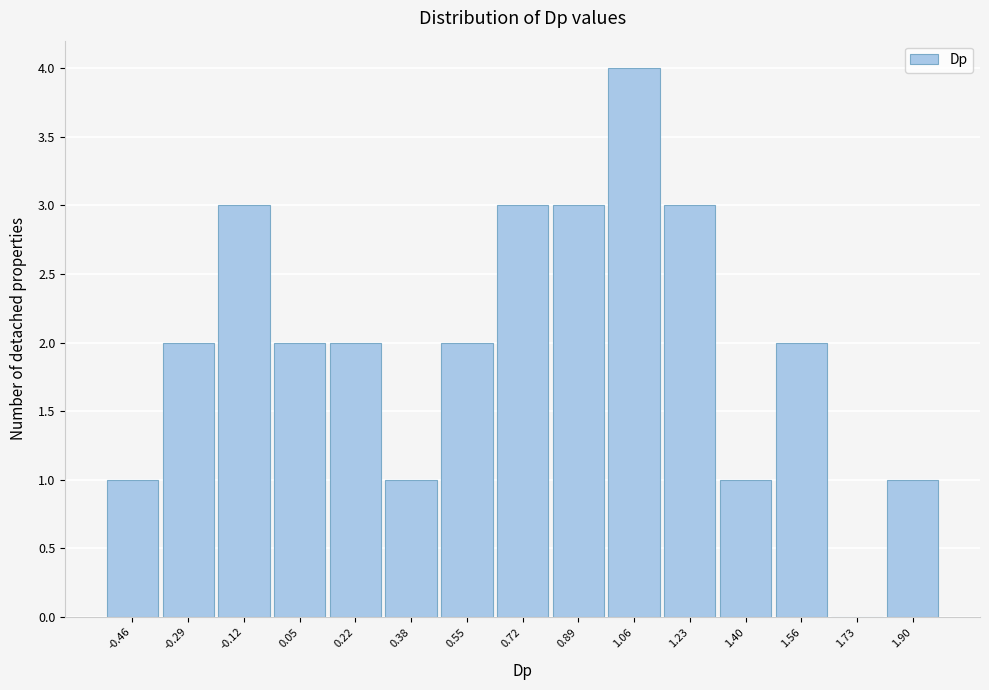

Reading left to right, list all the values displayed in this chart.

-0.46=1	-0.29=2	-0.12=3	0.05=2	0.22=2	0.38=1	0.55=2	0.72=3	0.89=3	1.06=4	1.23=3	1.40=1	1.56=2	1.73=0	1.90=1